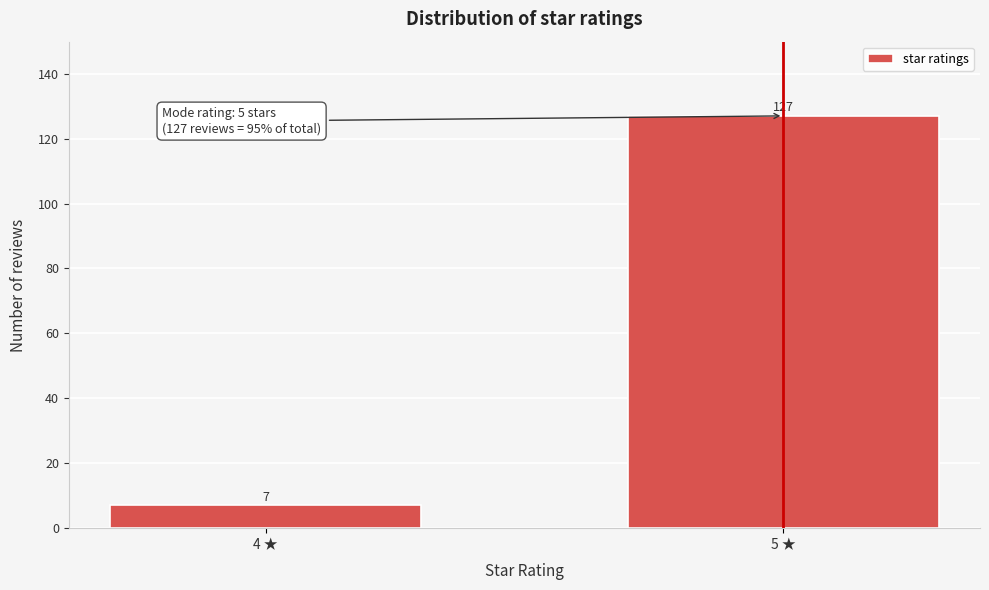

Reading left to right, what are all the values shown in this chart?

4 ★=7	5 ★=127